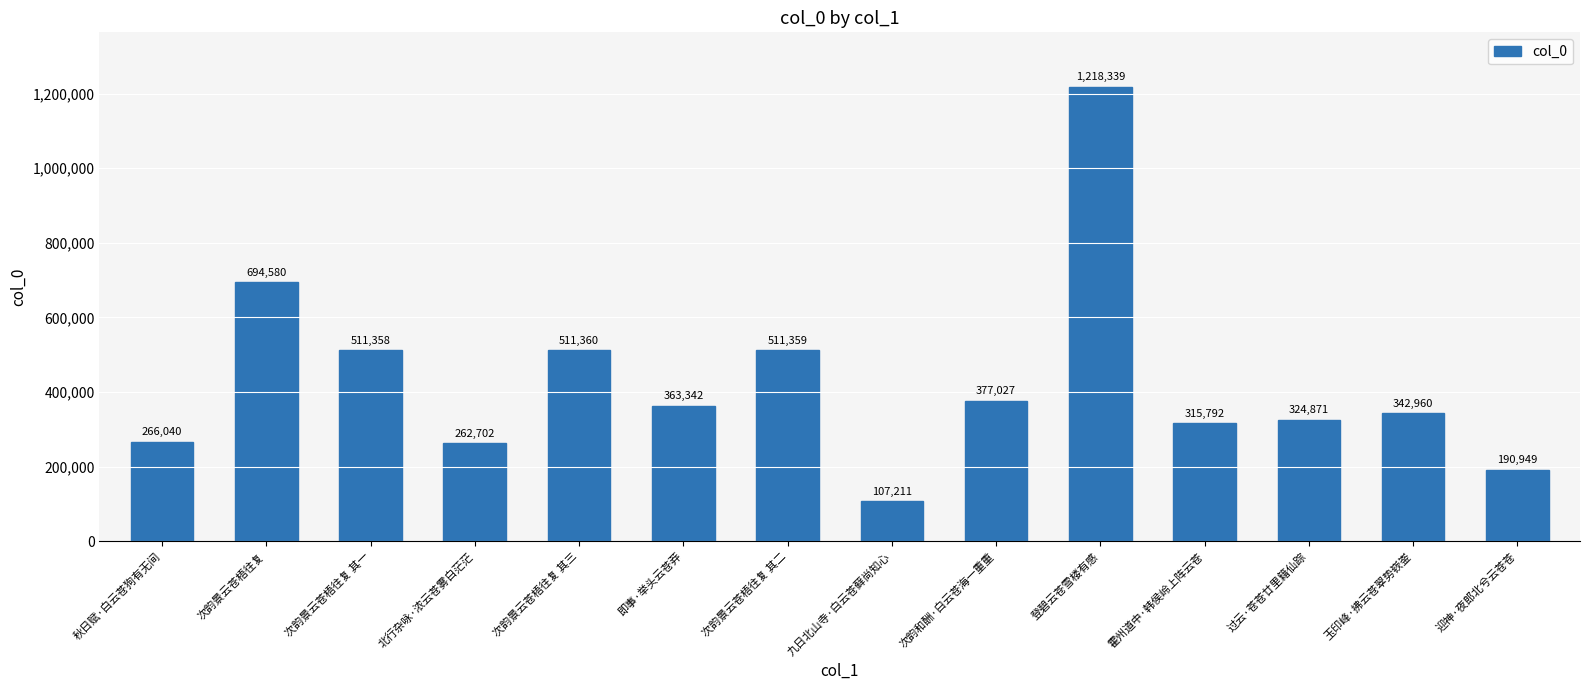

What is the value of the 4th bar from the left?

262702